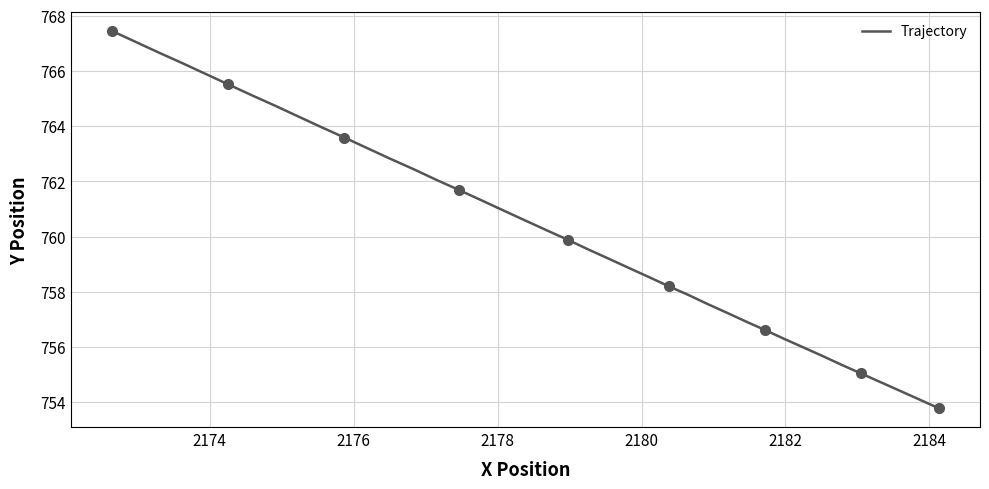

What is the minimum value for Trajectory?

753.8